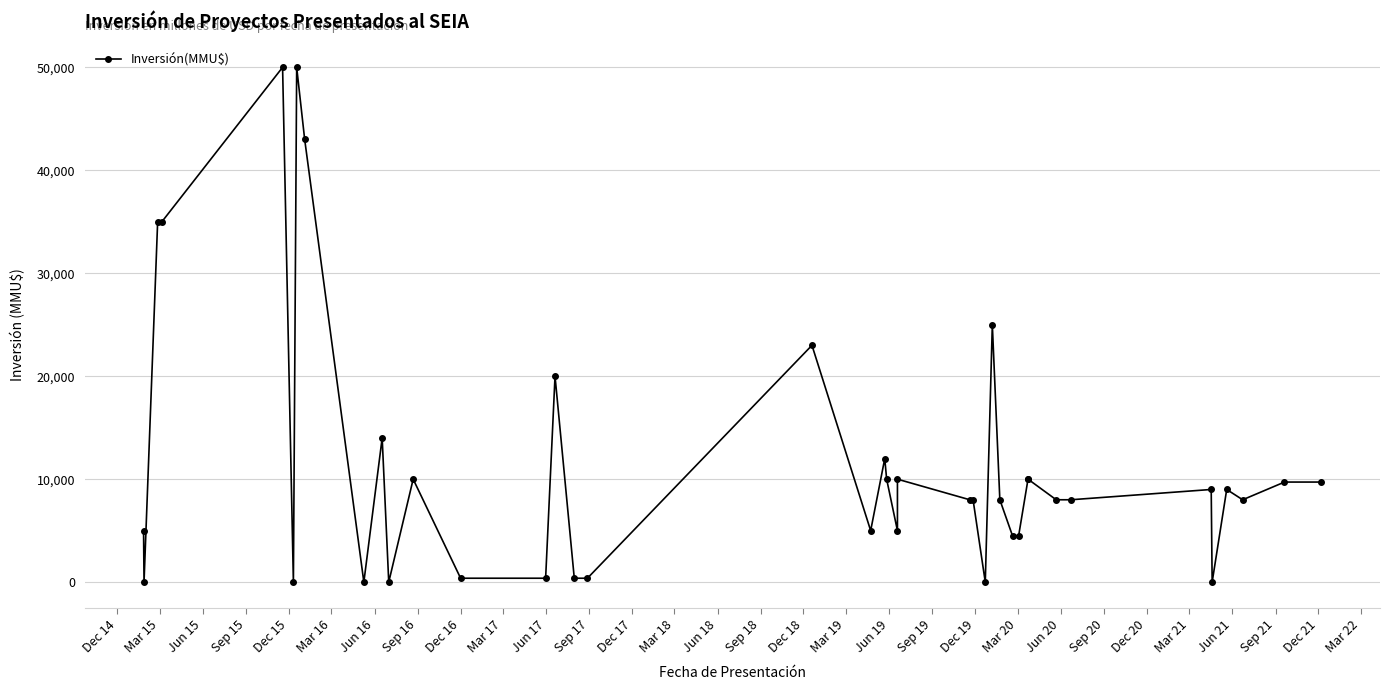

What is the value of the 23rd point from the left?

10000